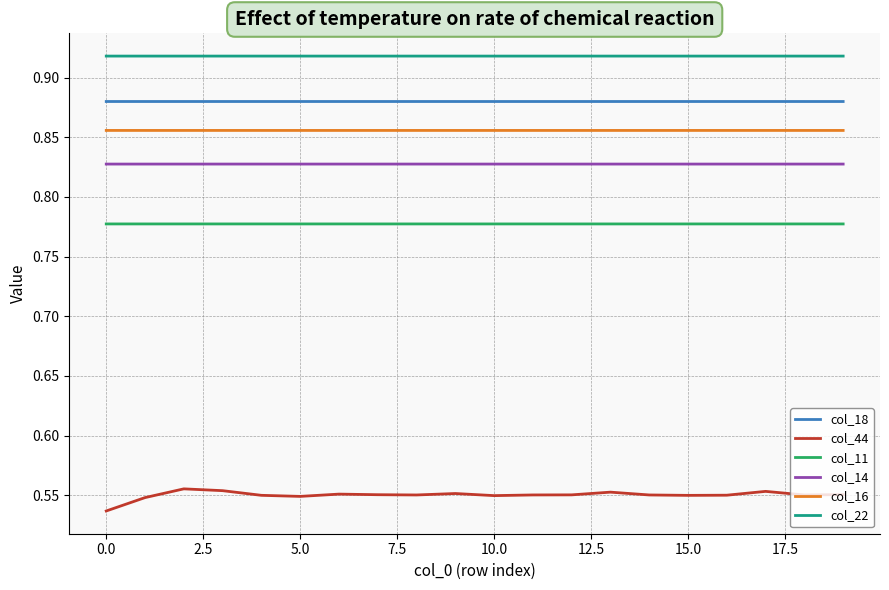

Which series has the largest total across all categories?

col_22